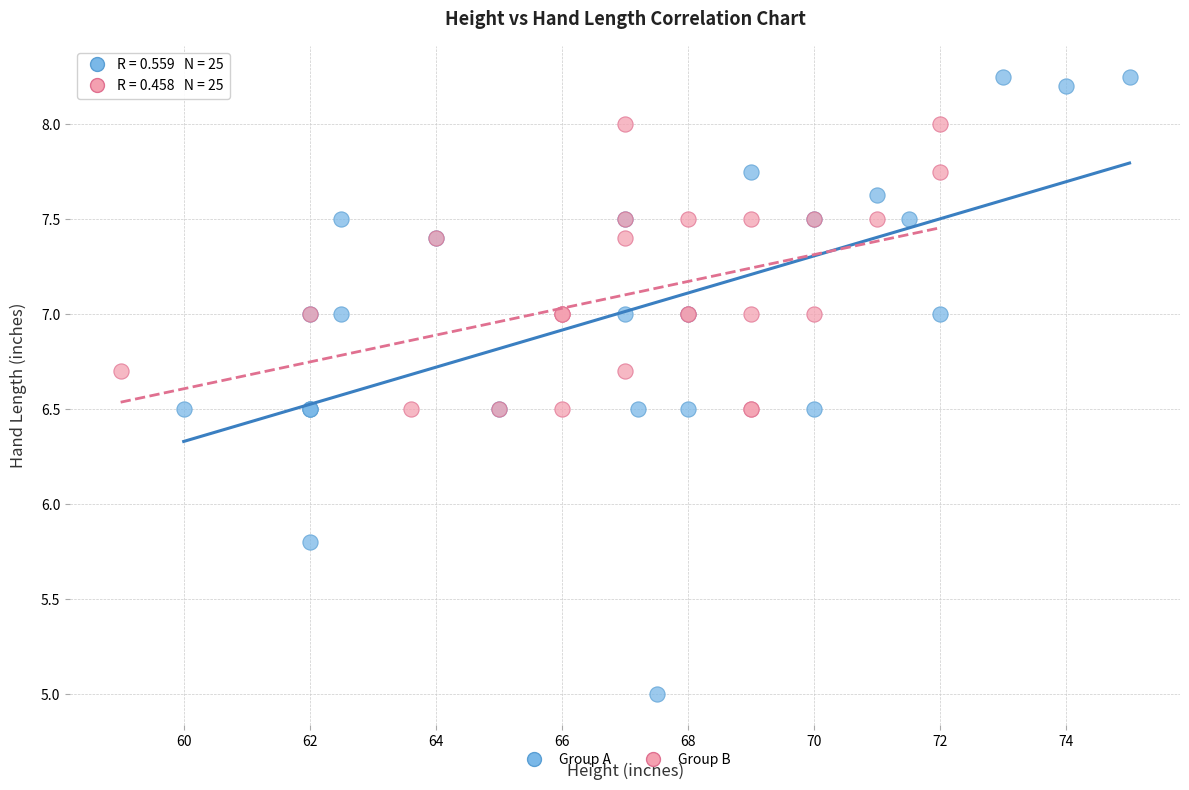

What are all the series names shown in the legend?

Group A, Group B